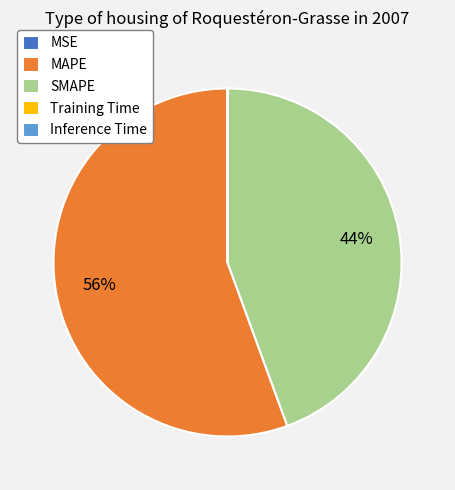

What is the largest slice in the pie chart?

MAPE